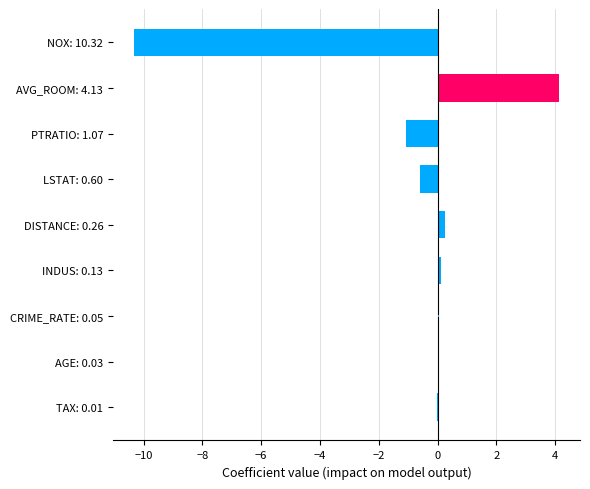

What is the change in value from LSTAT: 0.60 to NOX: 10.32?

-9.7